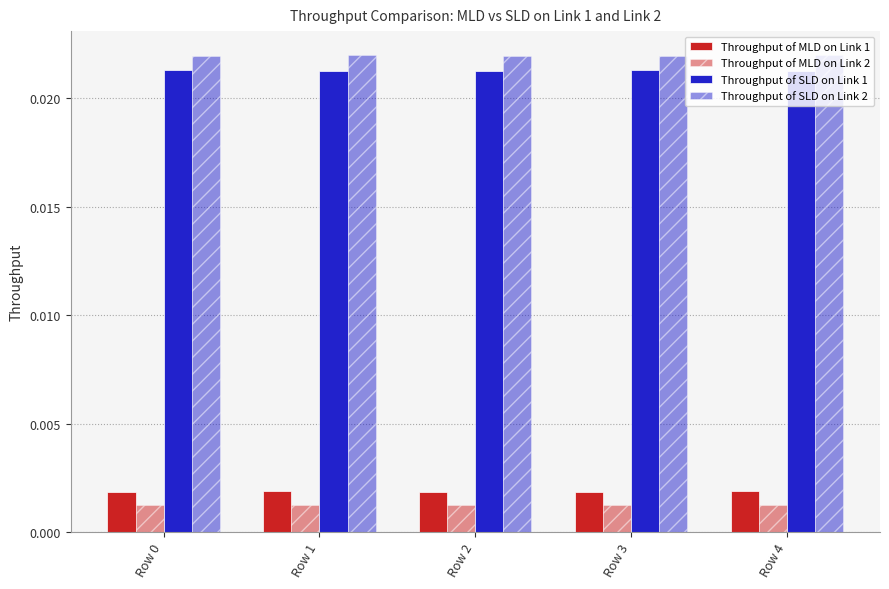

How many bars are there in total?

20